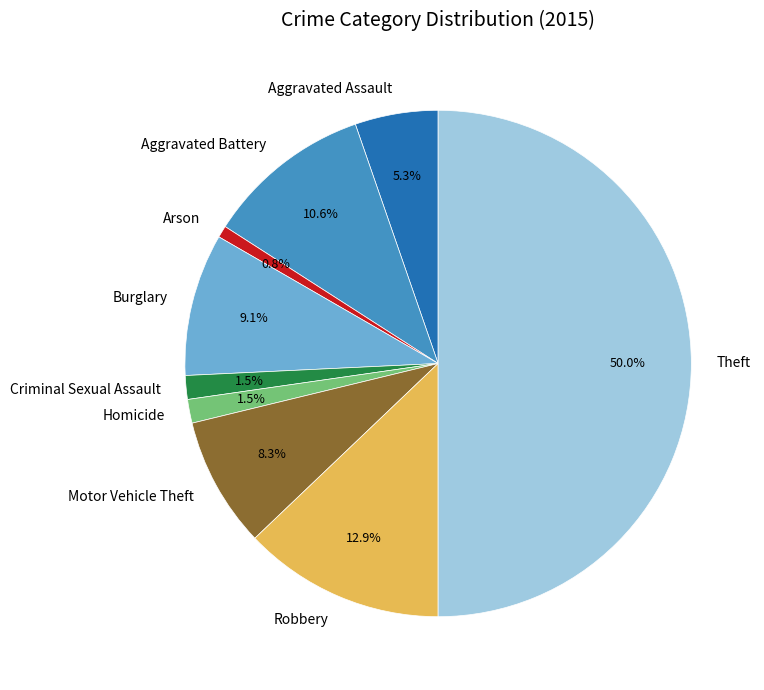

Combined, what portion of the pie is Aggravated Assault and Robbery?

18.2%